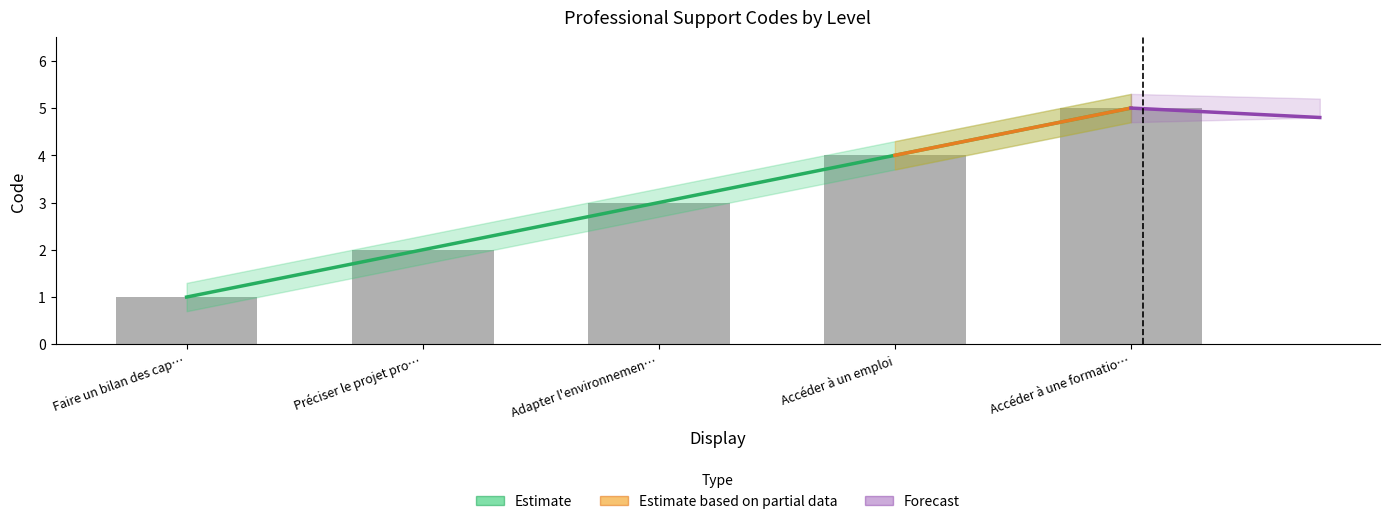

What is the greatest value displayed?

5